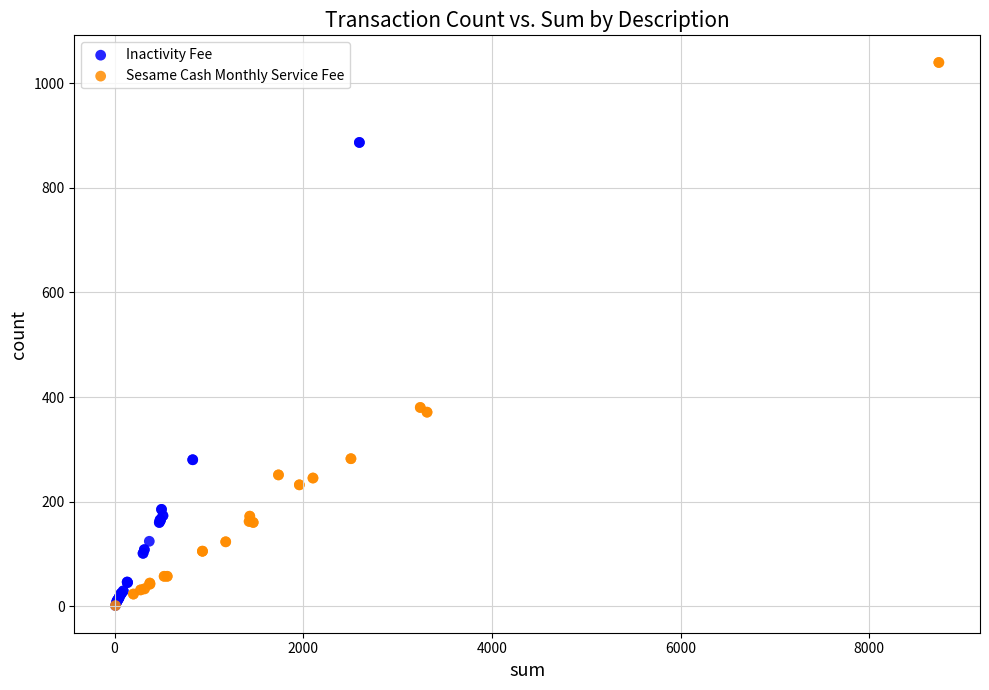

Which series has the widest spread of Y values?

Sesame Cash Monthly Service Fee